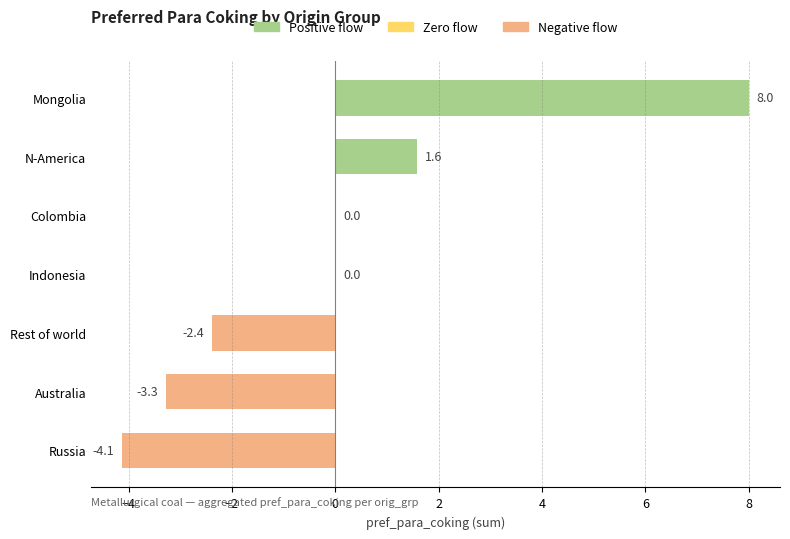

How many distinct data groups are displayed?

1